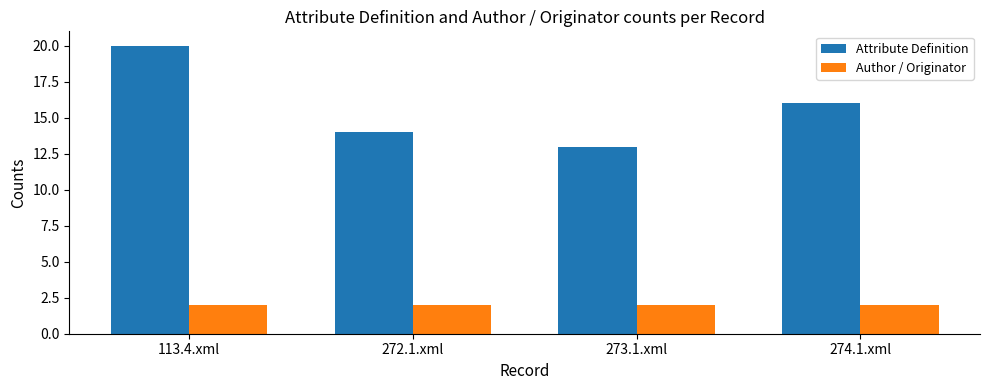

Is the value of Author / Originator at 273.1.xml greater than the value of Attribute Definition at 273.1.xml?

No